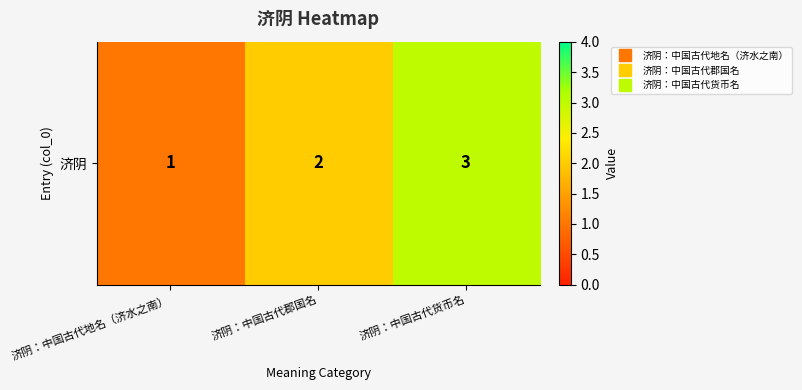

What is the ratio of the value at 济阴：中国古代货币名 to the value at 济阴：中国古代地名（济水之南）?

3.0